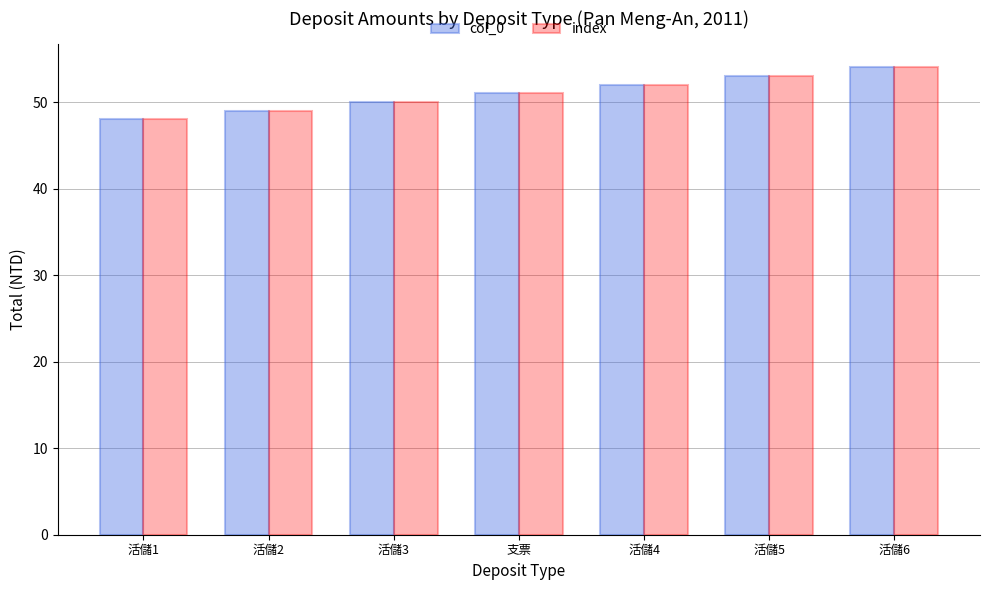

How many values in the col_0 series are below 51?

3